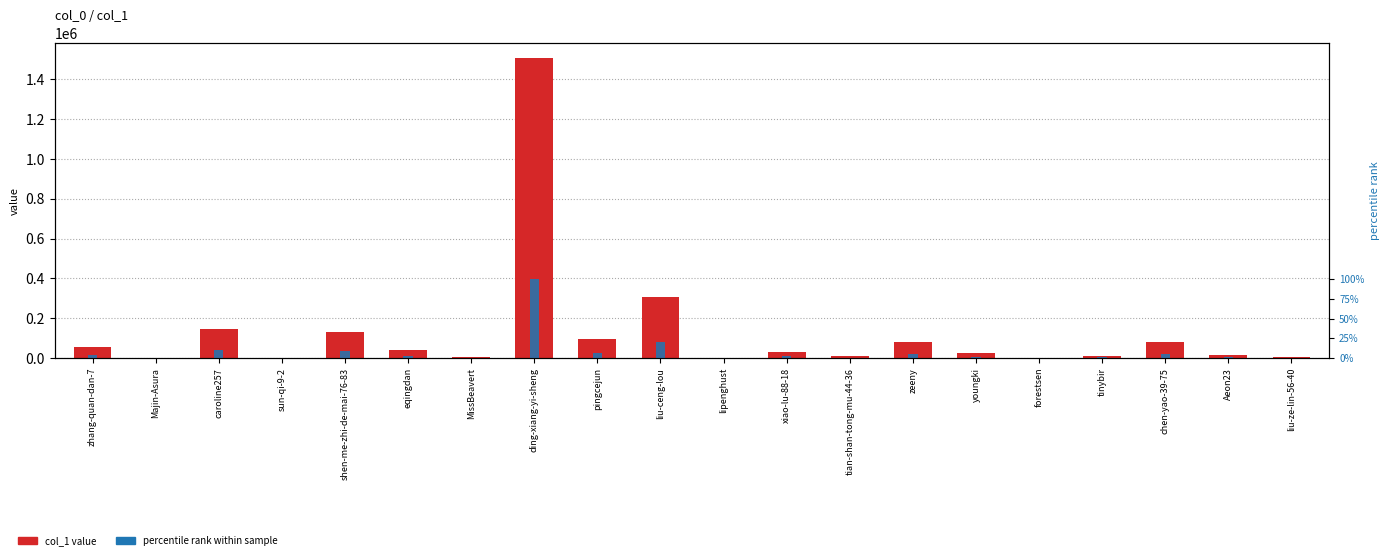

At which label does col_1 value first exceed 29345?

zhang-quan-dan-7